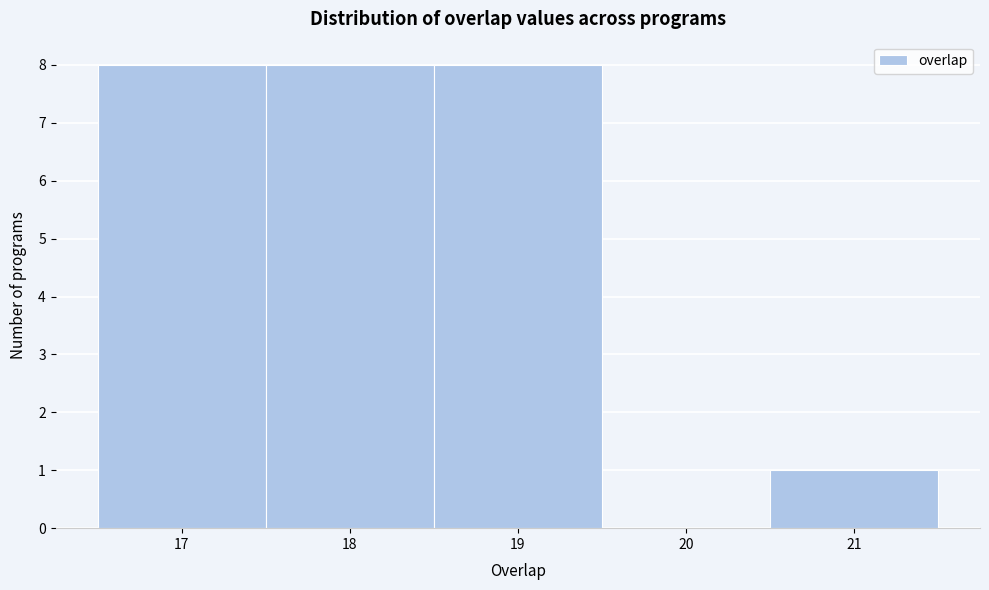

Reading left to right, list every bar in this chart as the range it spans on the x-axis followed by its height. The values are not printed on the chart, so give them approximately, as read against the axis.

16.5 to 17.5: 8
17.5 to 18.5: 8
18.5 to 19.5: 8
19.5 to 20.5: 0
20.5 to 21.5: 1